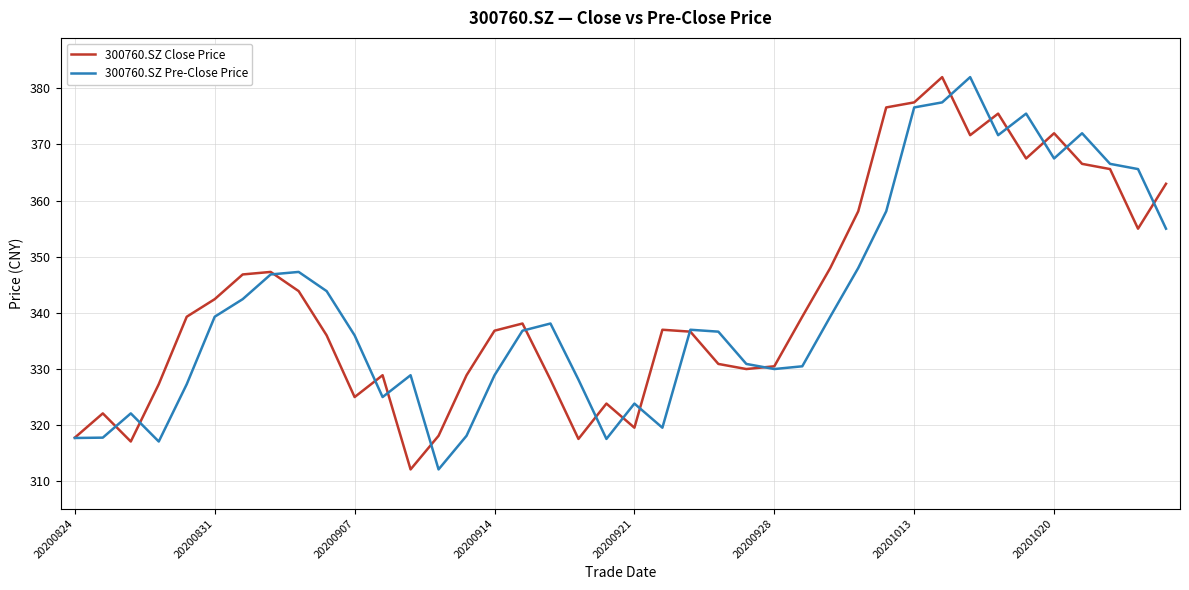

What is the minimum value shown in the chart?

312.1